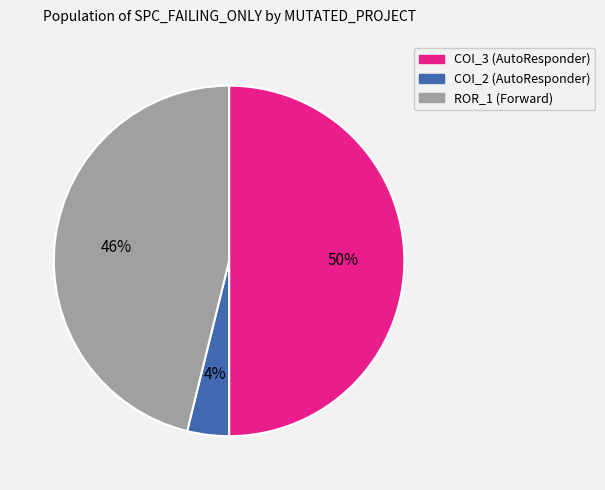

To the nearest percent, what is the average slice percentage?

33%